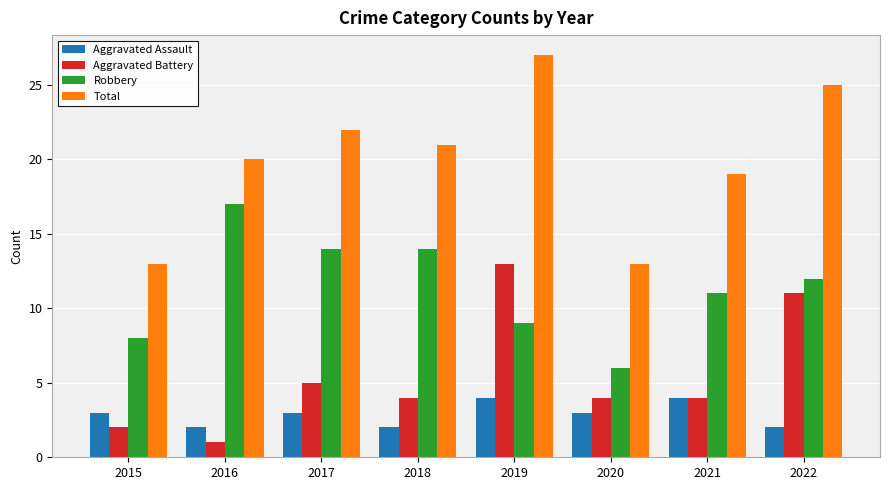

What is the value of the Total bar at the 8th from the left?

25